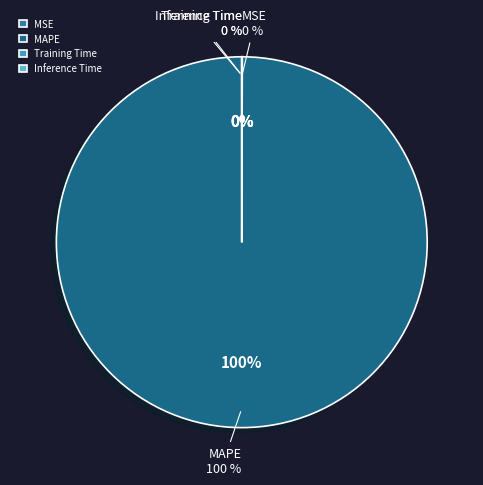

Count the number of slices in the pie.

4